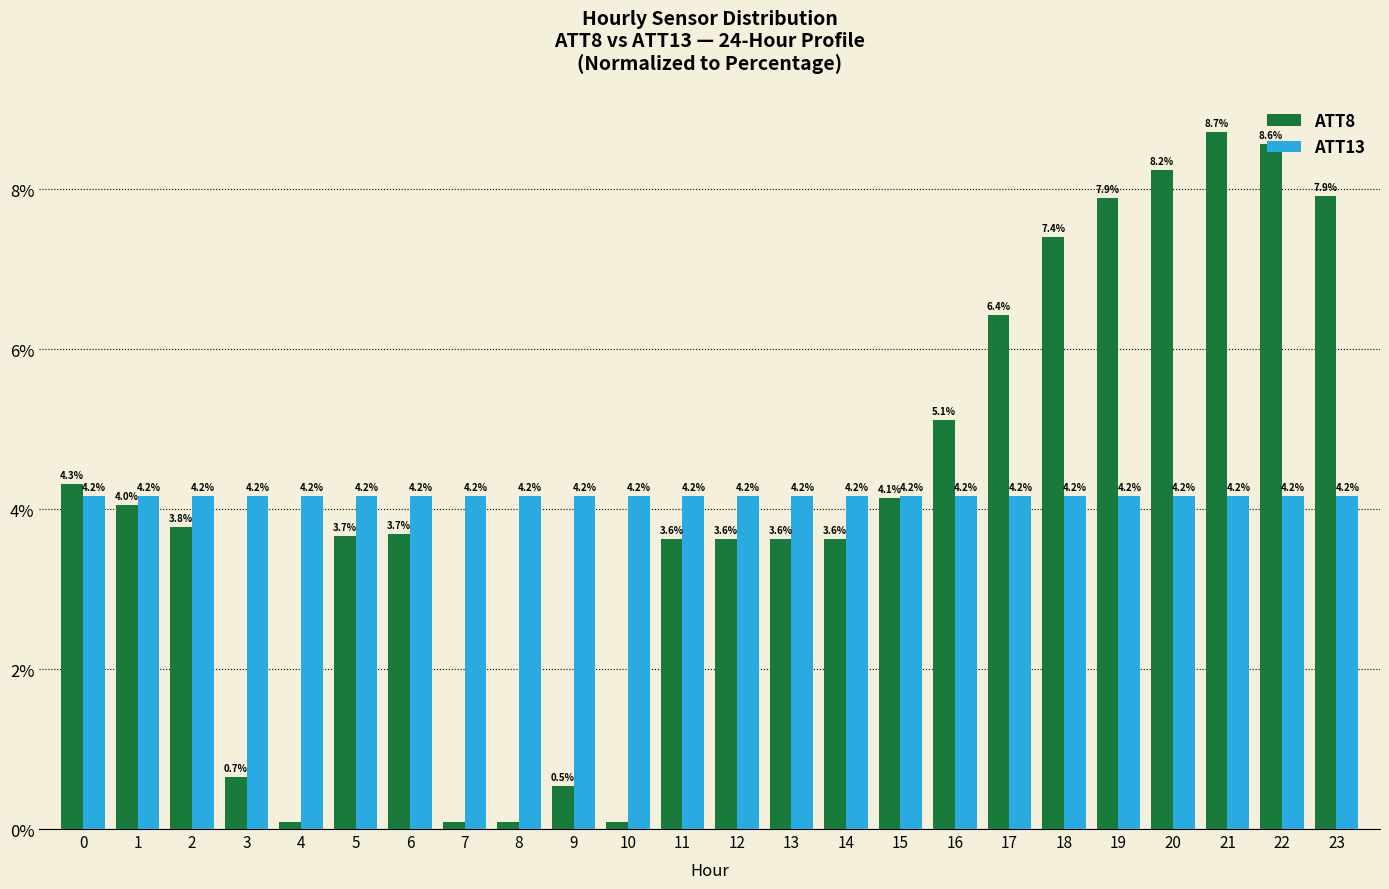

List the series in order of their peak value, lowest first.

ATT13, ATT8